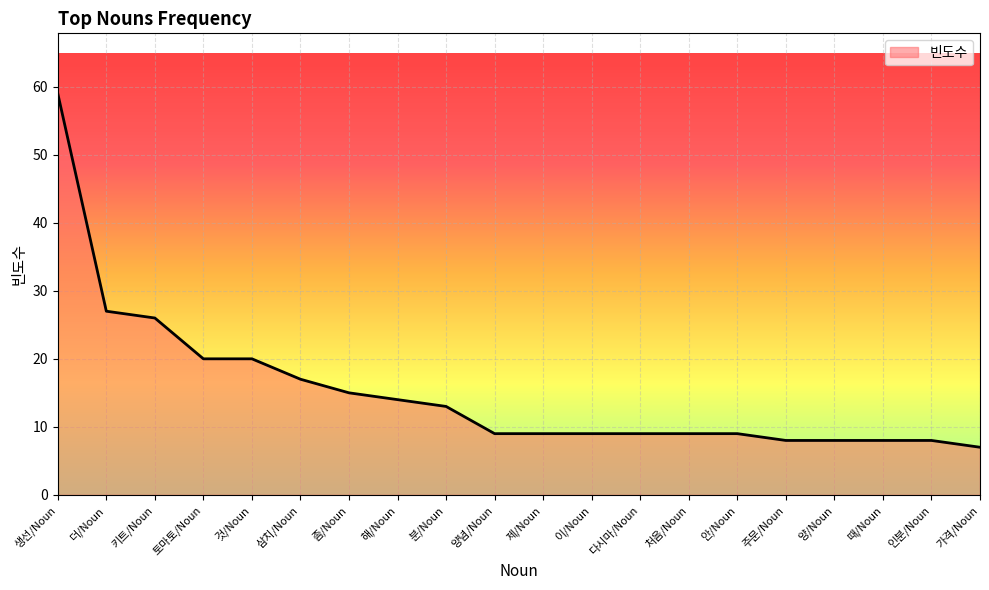

Which label corresponds to the largest value in the chart?

생선/Noun